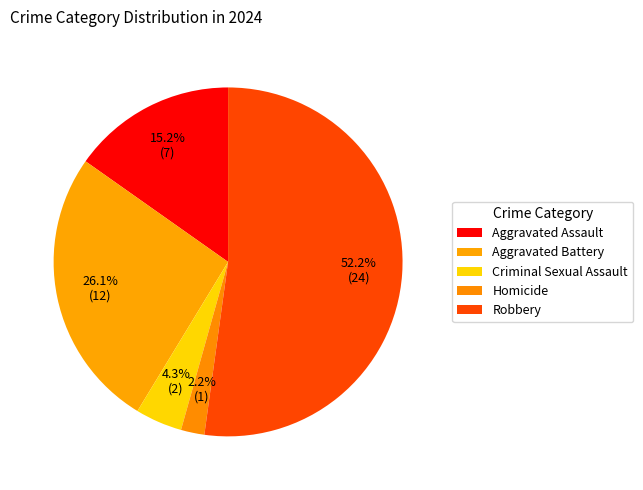

Which category has the smallest portion of the pie?

Homicide